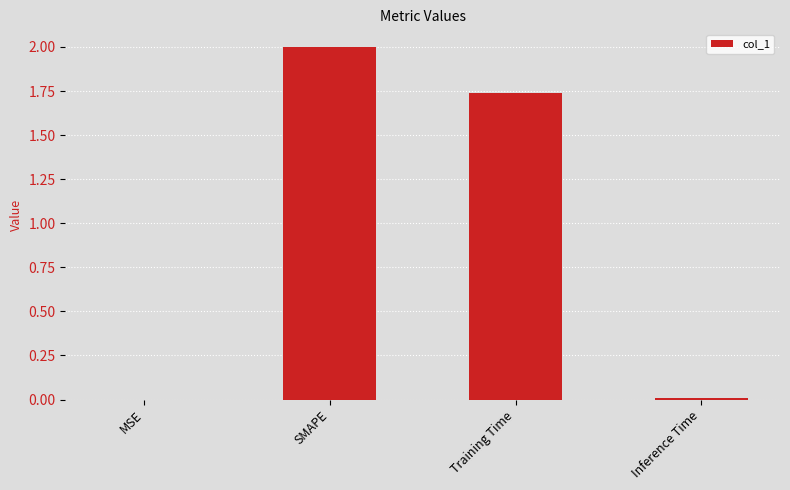

What is the greatest value displayed?

2.0